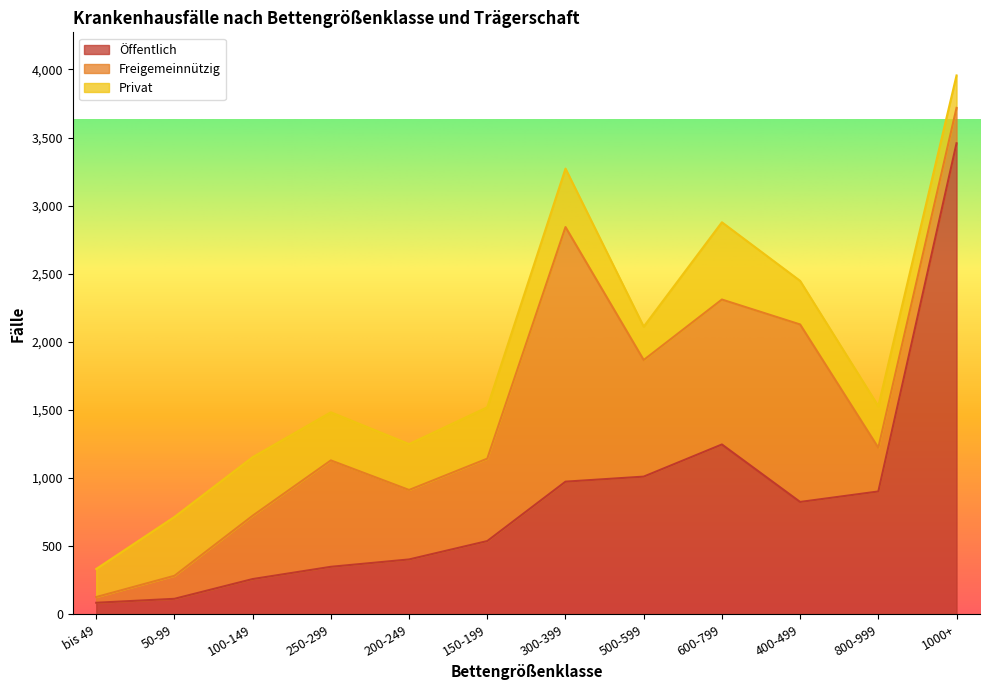

What is the difference between the highest and lowest values at 50-99?

318